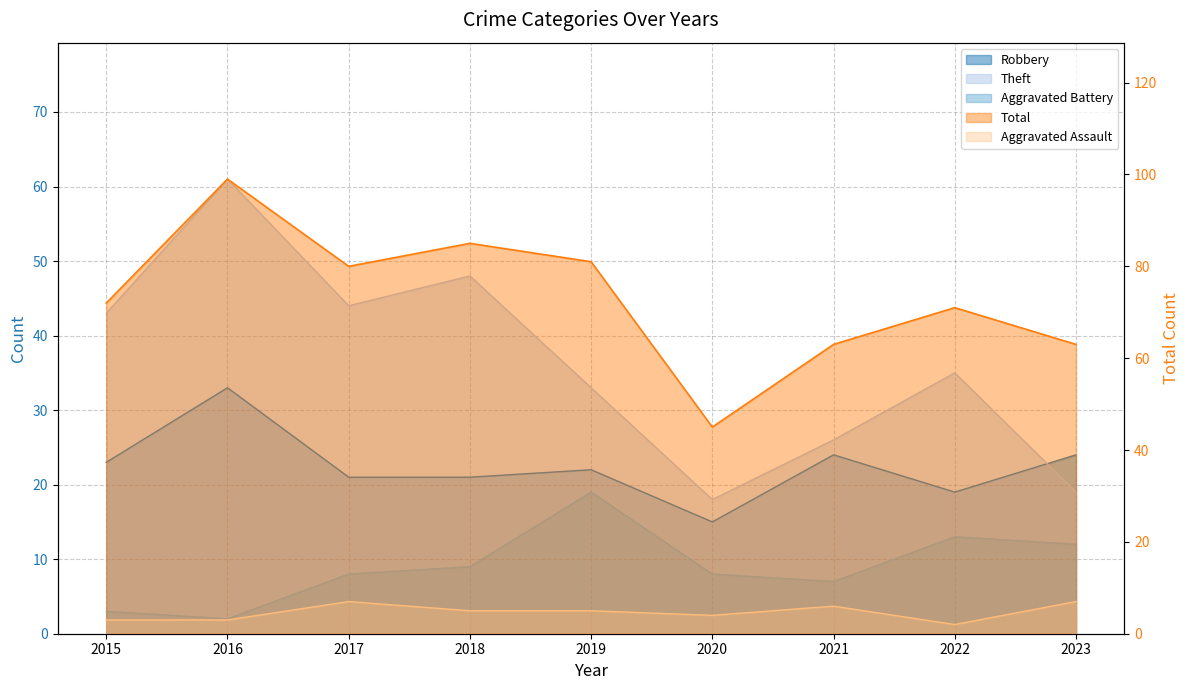

Reading left to right, what are all the values shown in this chart?

Robbery: 2015=23	2016=33	2017=21	2018=21	2019=22	2020=15	2021=24	2022=19	2023=24
Theft: 2015=43	2016=61	2017=44	2018=48	2019=33	2020=18	2021=26	2022=35	2023=19
Aggravated Battery: 2015=3	2016=2	2017=8	2018=9	2019=19	2020=8	2021=7	2022=13	2023=12
Aggravated Assault: 2015=3	2016=3	2017=7	2018=5	2019=5	2020=4	2021=6	2022=2	2023=7
Total: 2015=72	2016=99	2017=80	2018=85	2019=81	2020=45	2021=63	2022=71	2023=63